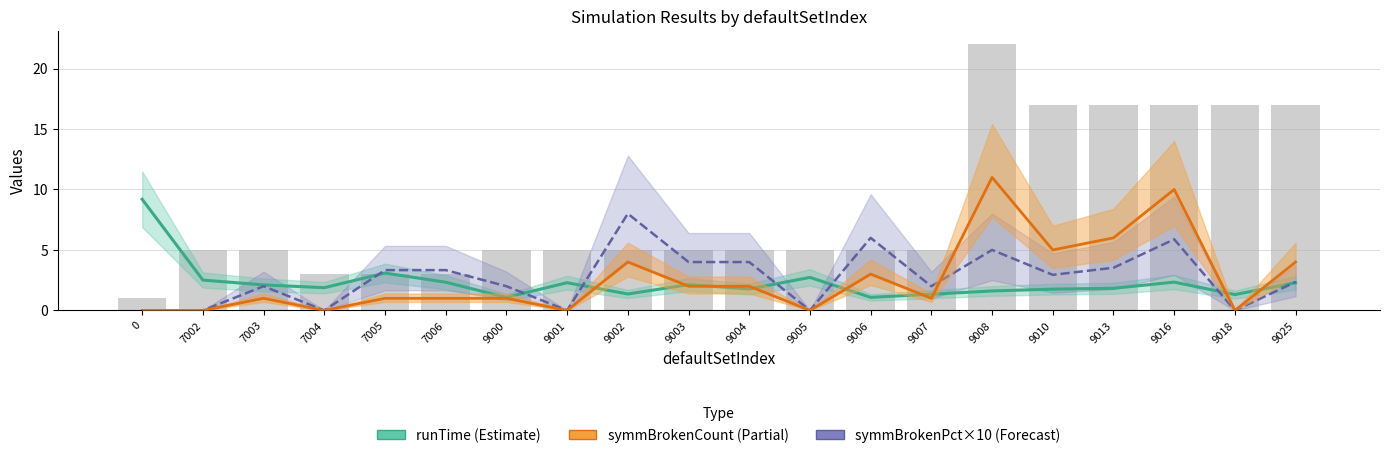

The runTime series shows 2.3 at 9025. True or false?

True